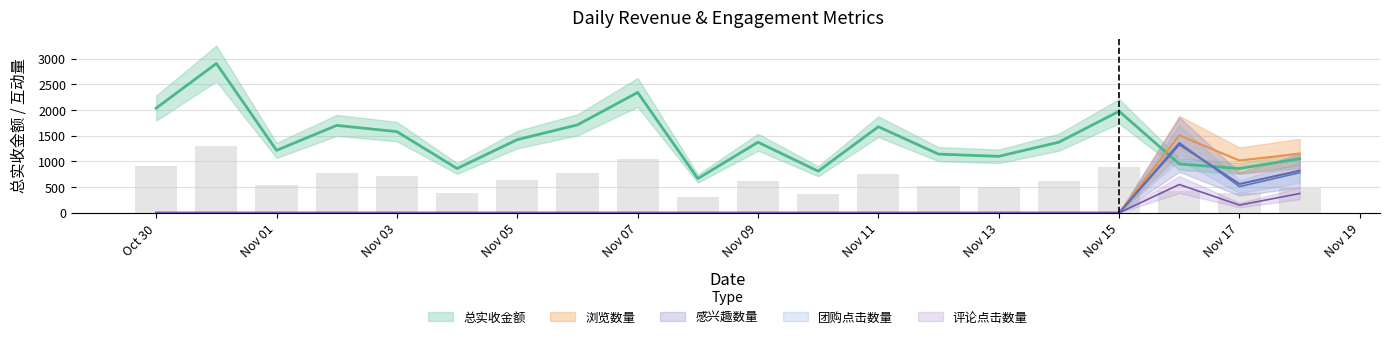

The value of 总实收金额 at Nov 17 is 861.8. True or false?

True